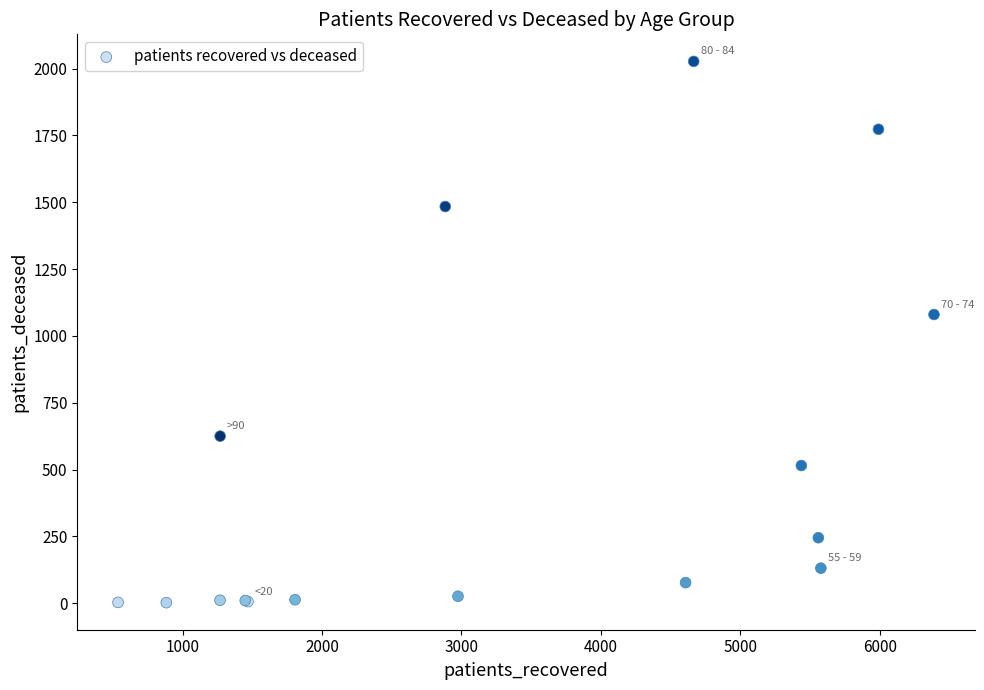

What Y value in the scatter plot is closest to 1014?

1080